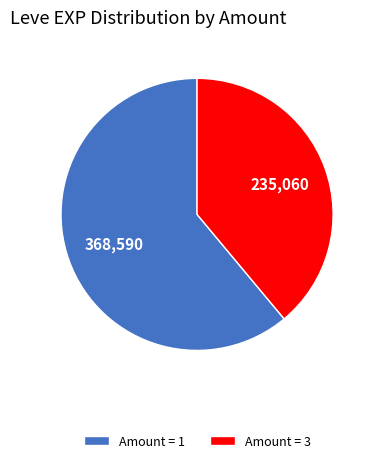

How many slices are in this pie chart?

2